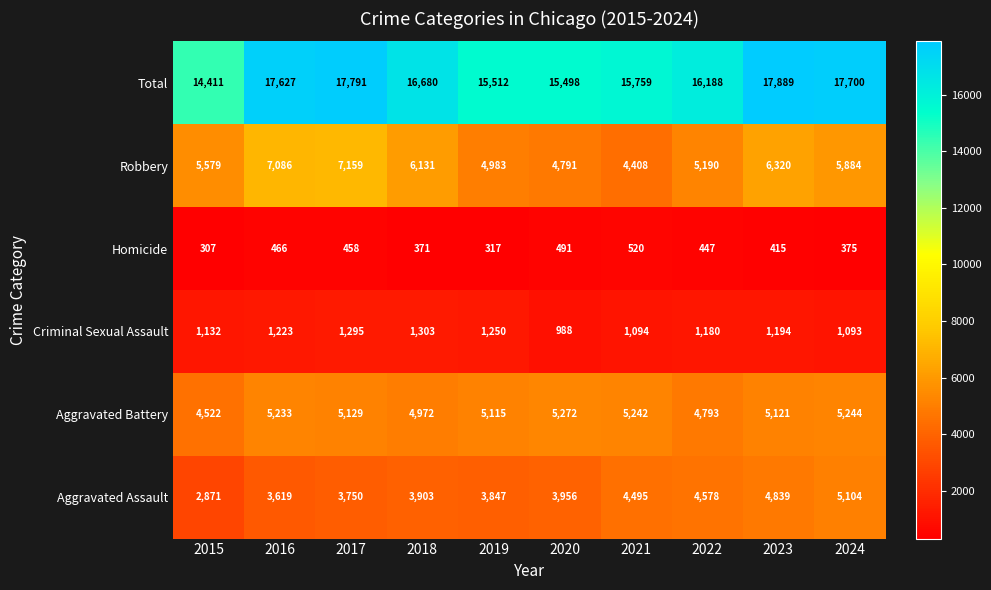

What is the total value across all series at 2015?

28822